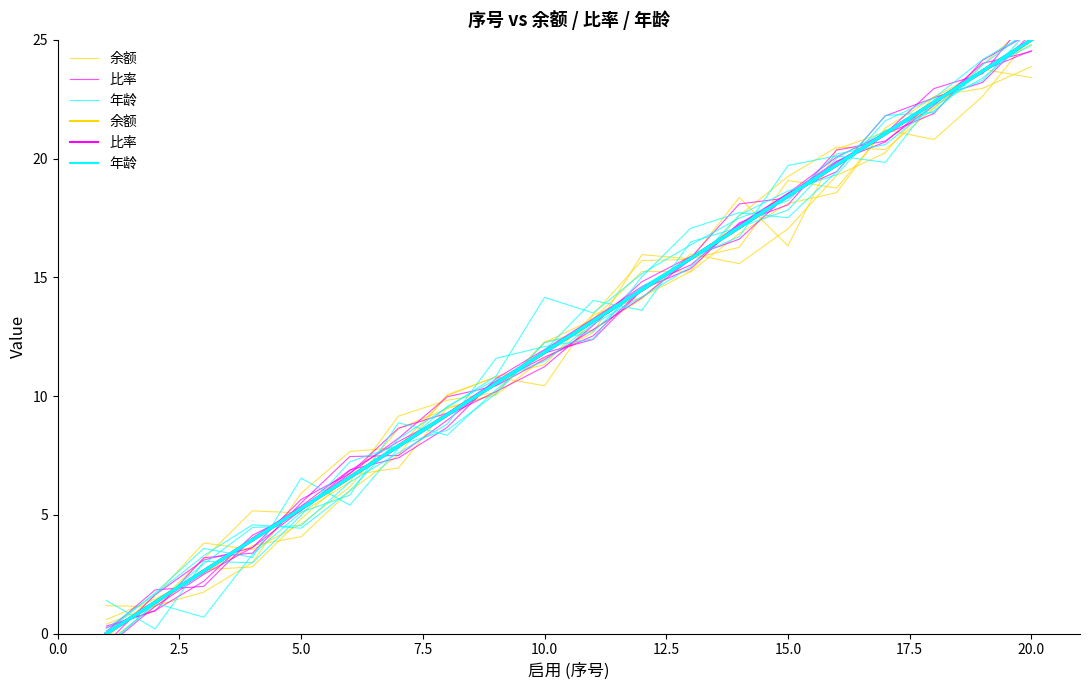

Does the chart have visible grid lines?

No